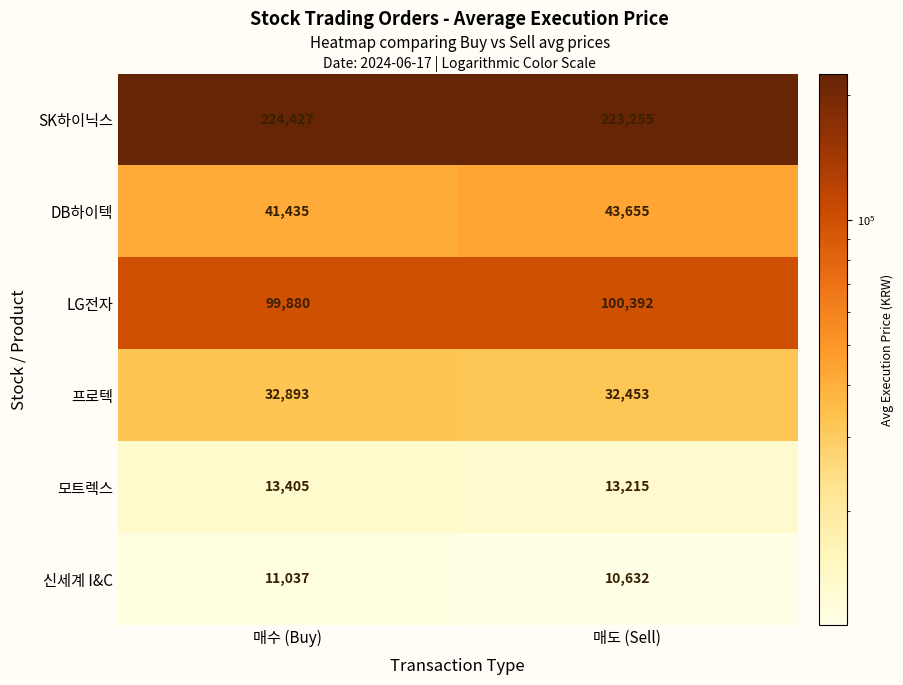

How many series are shown in this chart?

6